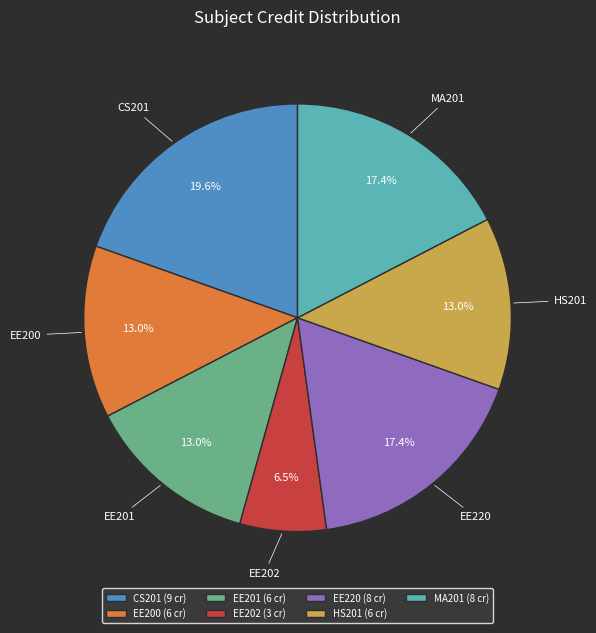

Approximately how many times larger is the value at EE220 compared to CS201?

0.9